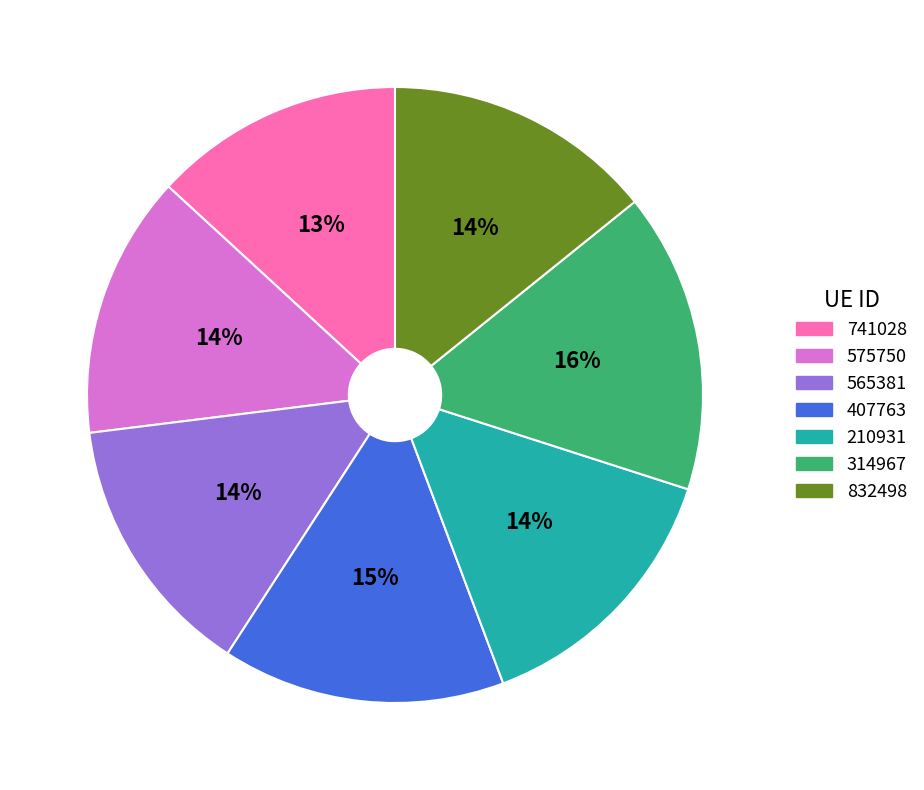

To the nearest percent, what is the difference between the 407763 and 565381 slice percentages?

1%